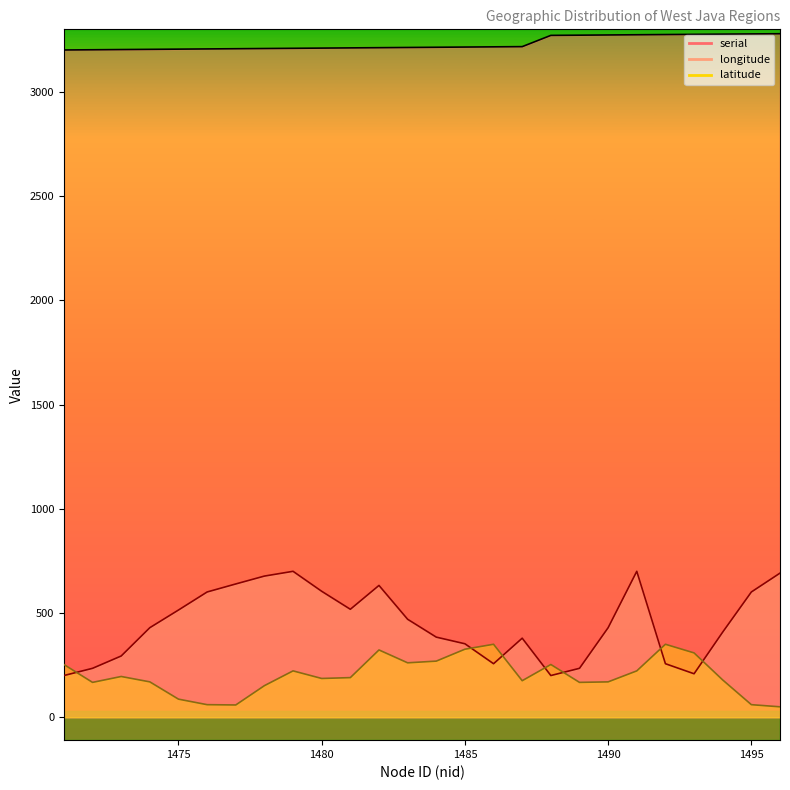

Between 1478 and 1482, which series saw the biggest shift?

latitude